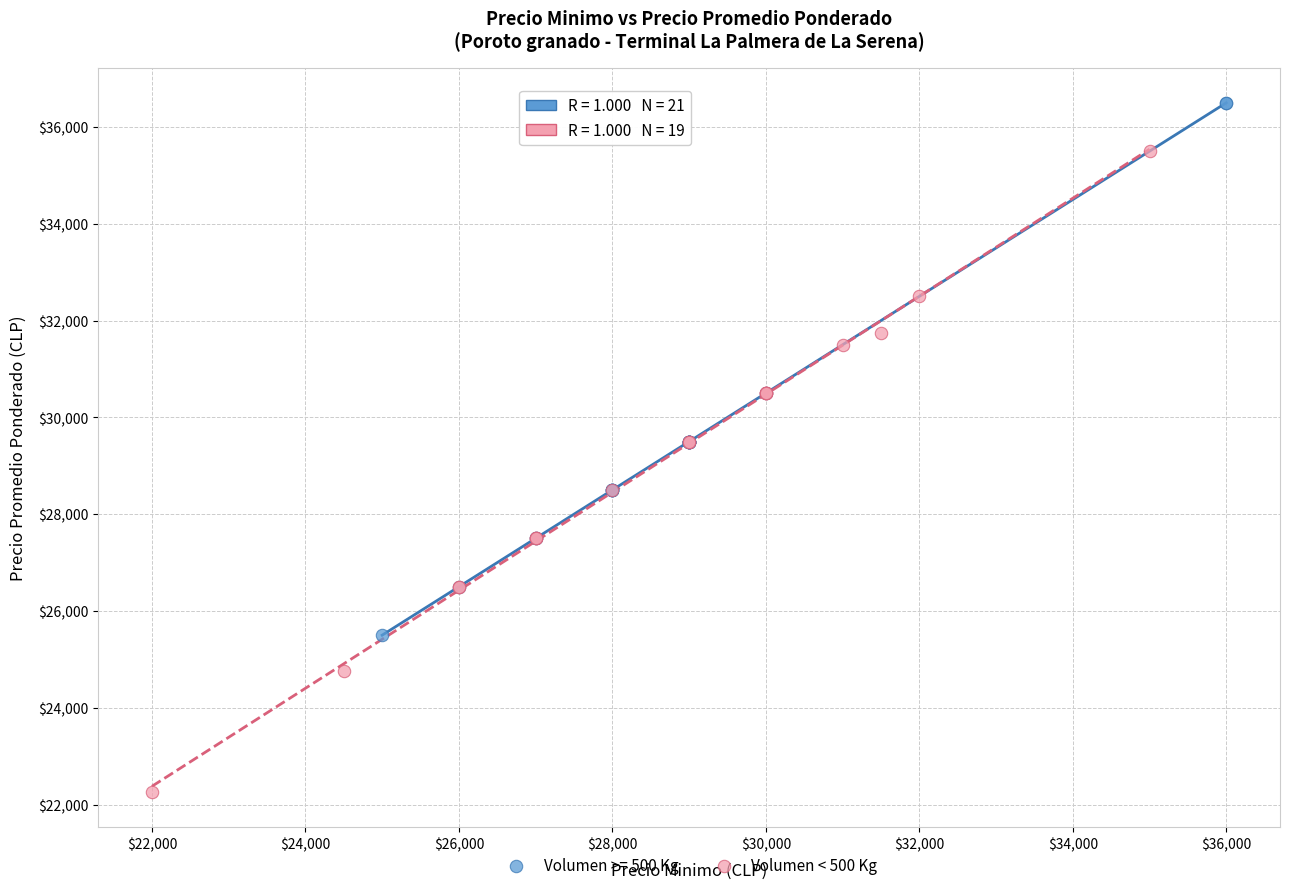

Which series contains the highest Y value?

Volumen >= 500 Kg